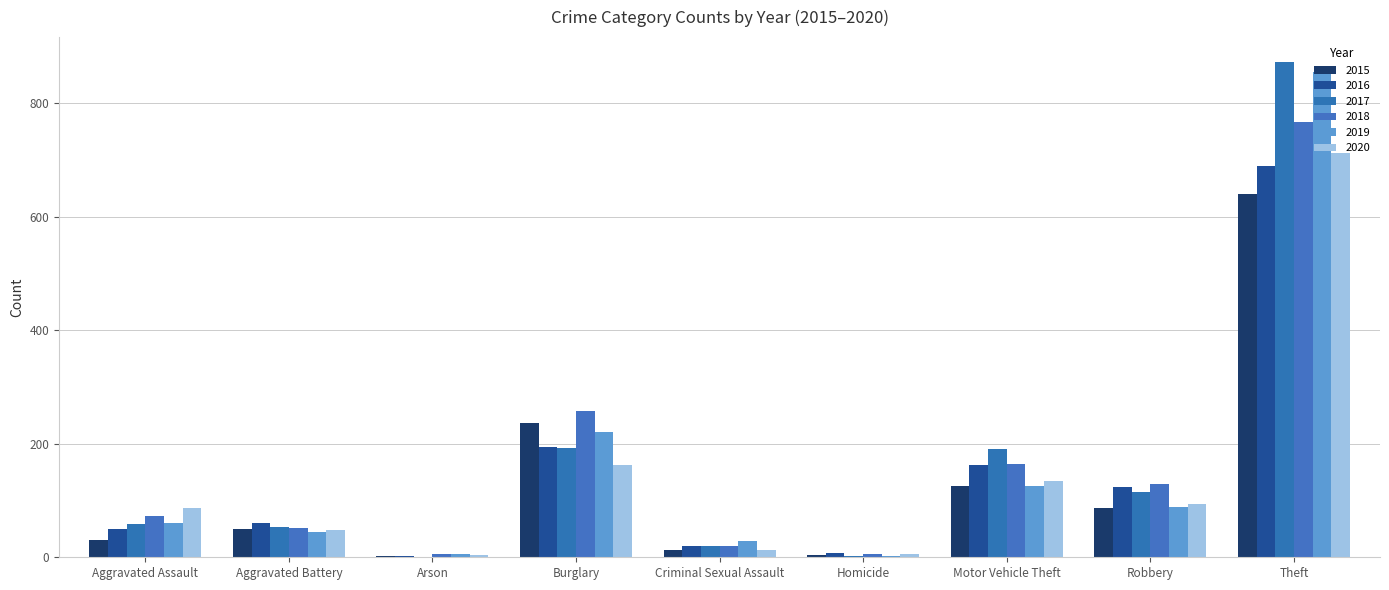

How many categories are shown in the chart?

9